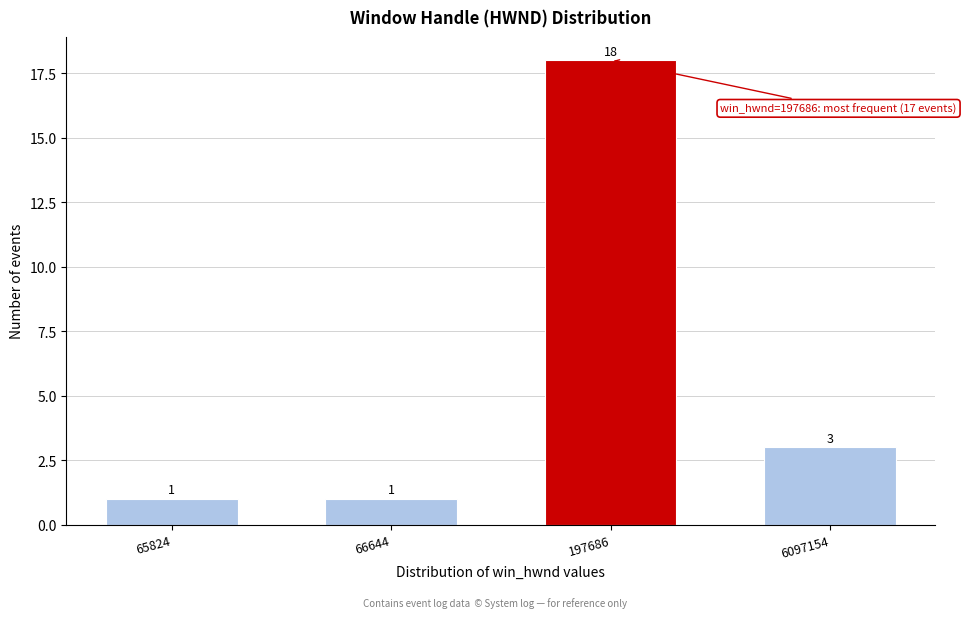

Reading right to left, what are all the values shown in this chart?

6097154=3	197686=18	66644=1	65824=1